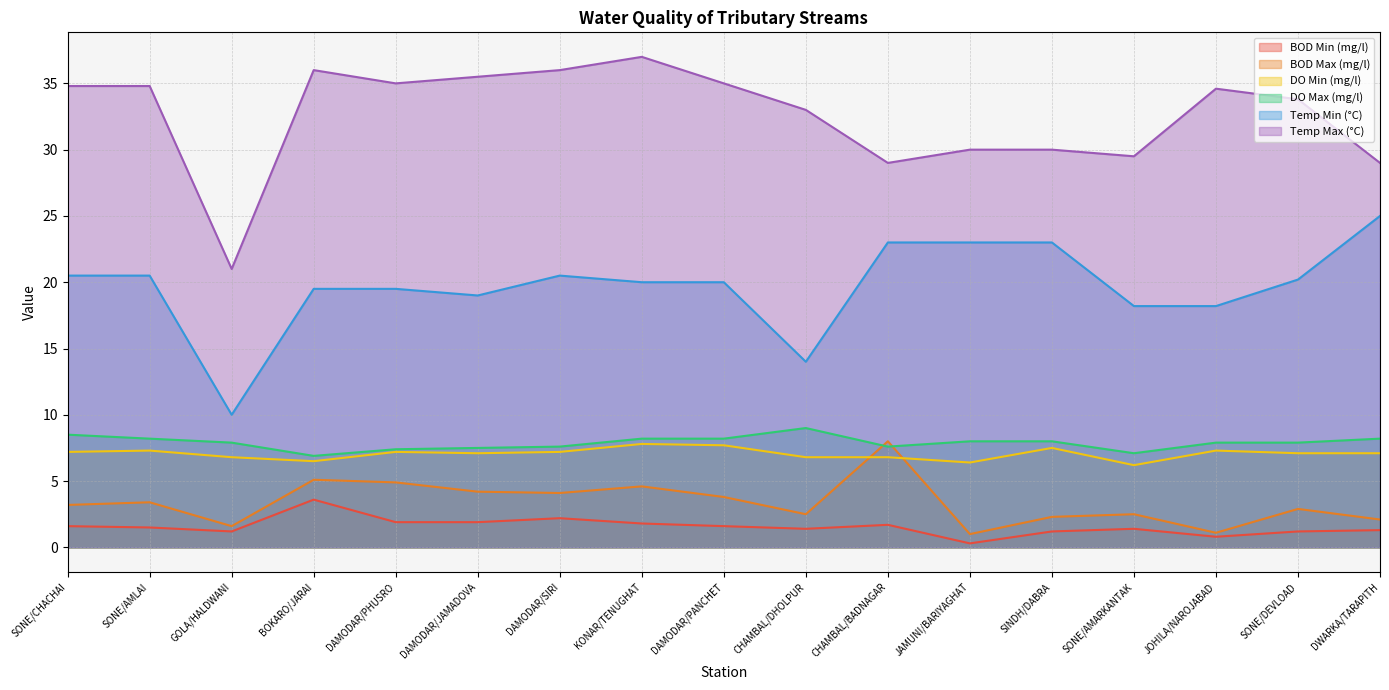

Between SINDH/DABRA and CHAMBAL/DHOLPUR, which is larger?

CHAMBAL/DHOLPUR